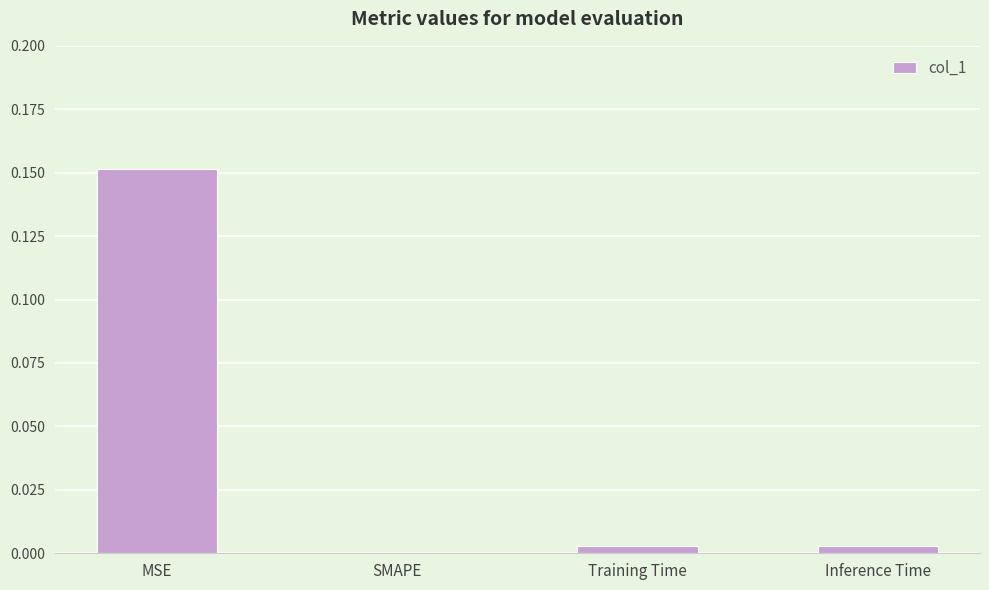

The chart shows a value of 0.1 at MSE. True or false?

False